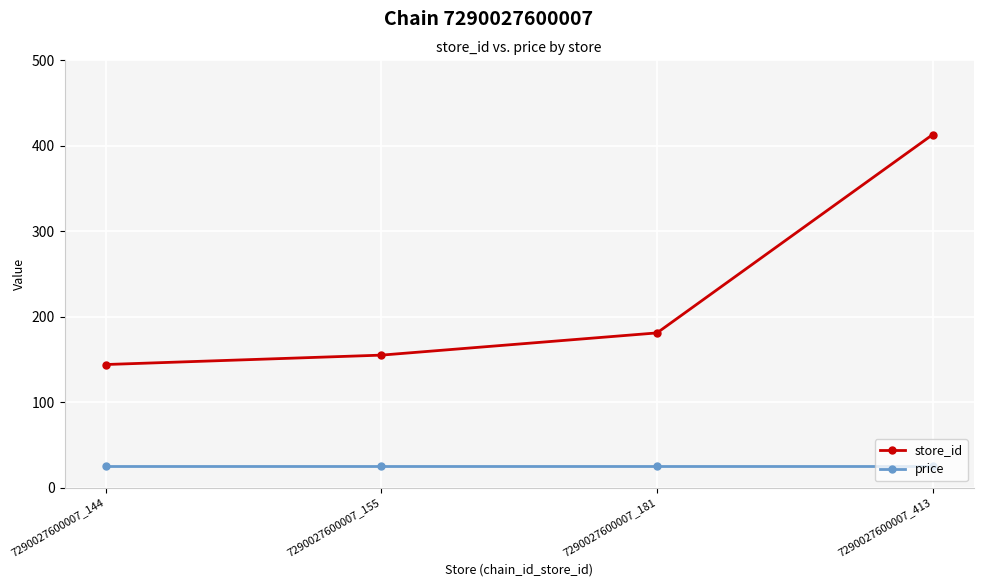

Reading left to right, what are all the values shown in this chart?

store_id: 7290027600007_144=144.0	7290027600007_155=155.0	7290027600007_181=181.0	7290027600007_413=413.0
price: 7290027600007_144=24.9	7290027600007_155=24.9	7290027600007_181=24.9	7290027600007_413=24.9